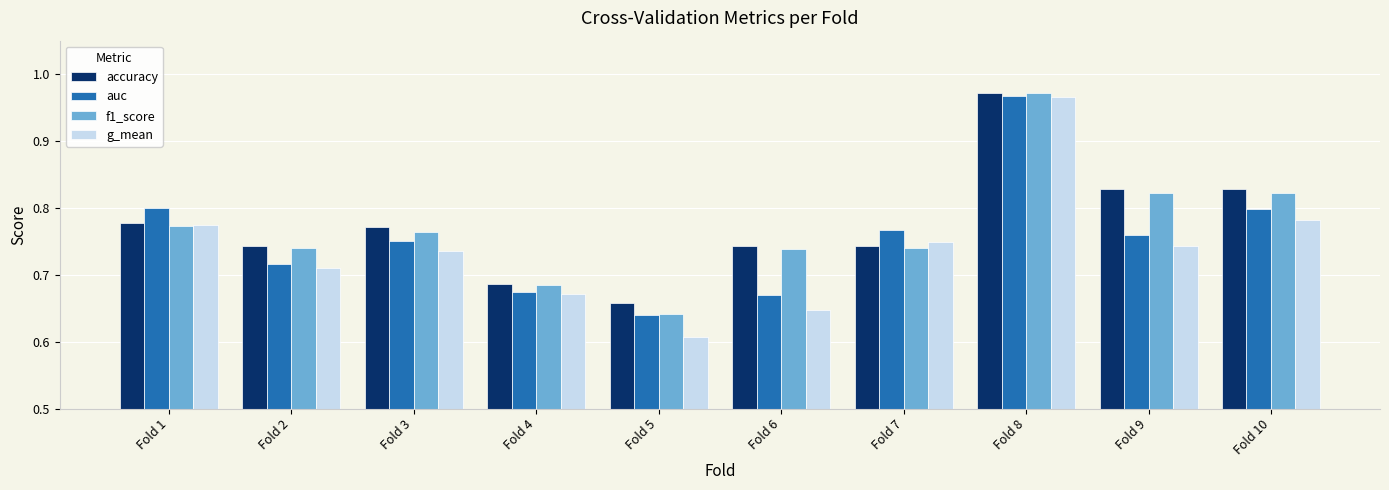

Where is auc nearest to the value 0?

Fold 5